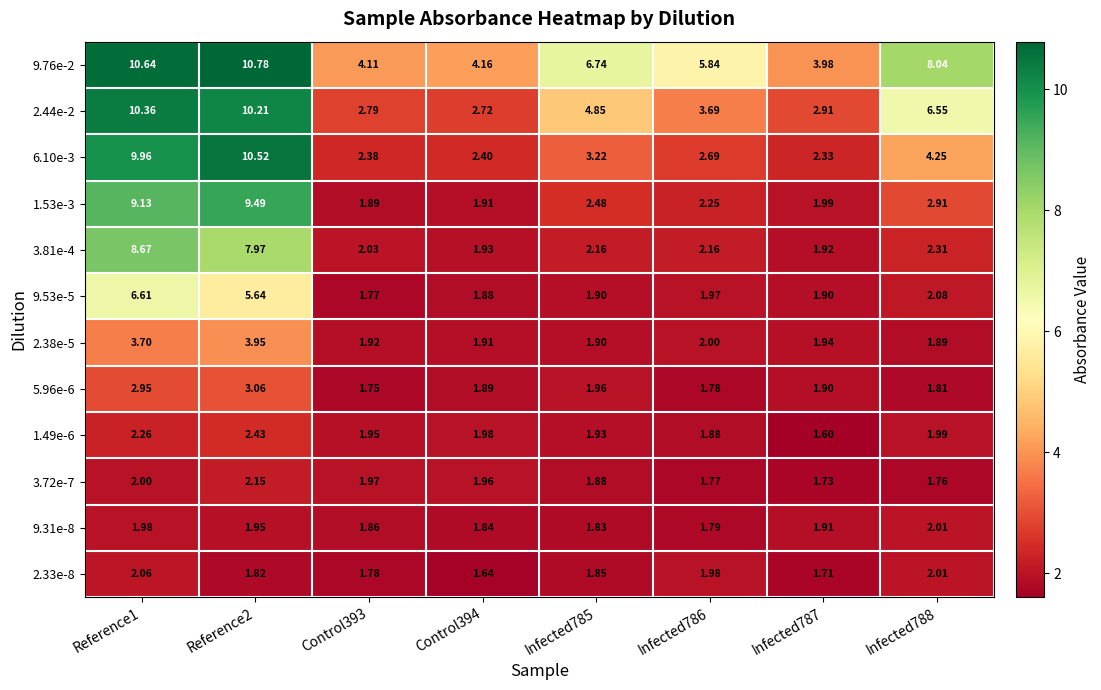

Which series changed the most between Infected787 and Infected788?

9.76e-2